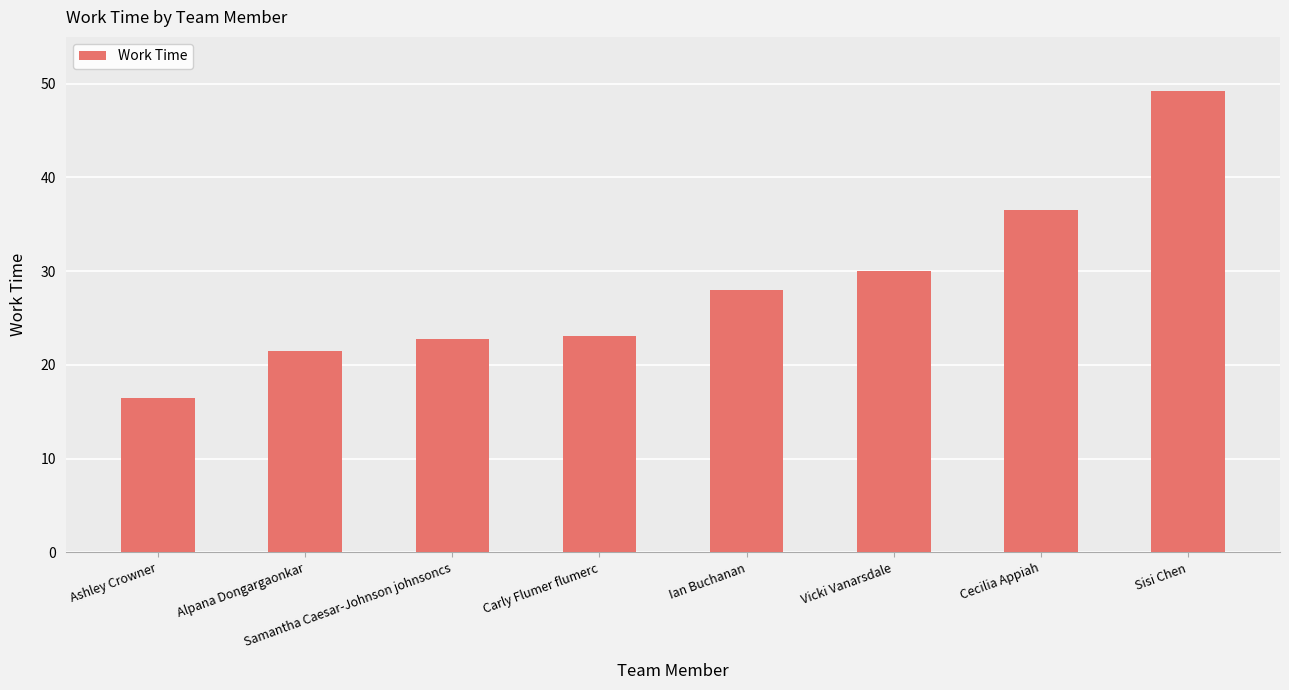

What is the approximate value at Carly Flumer flumerc?

23.1